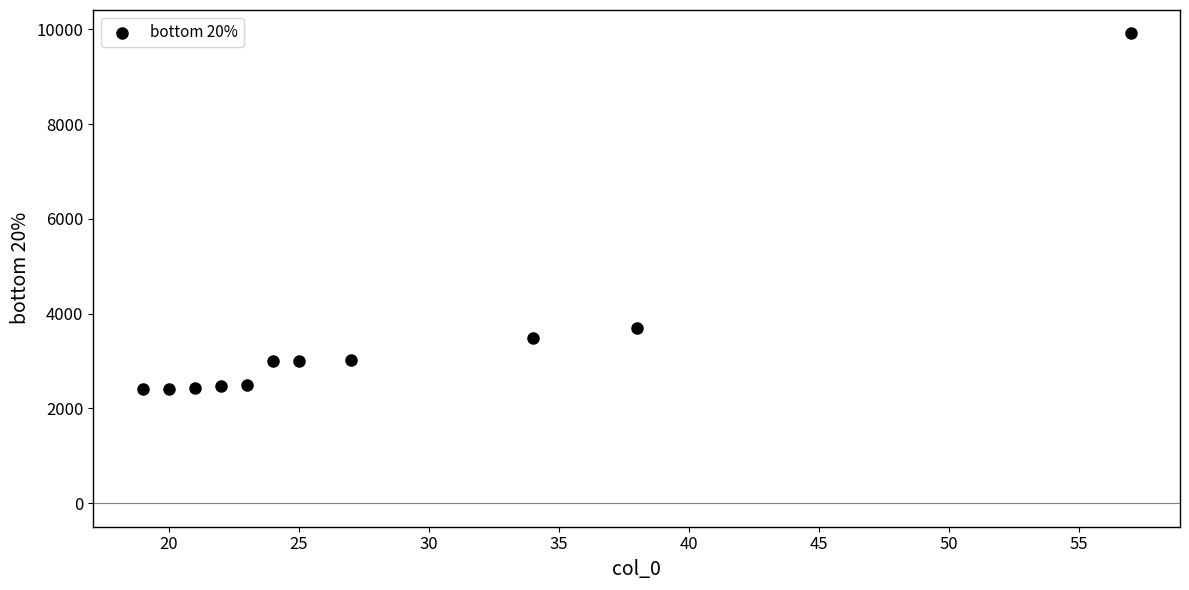

What is the range of X values (max minus min)?

38